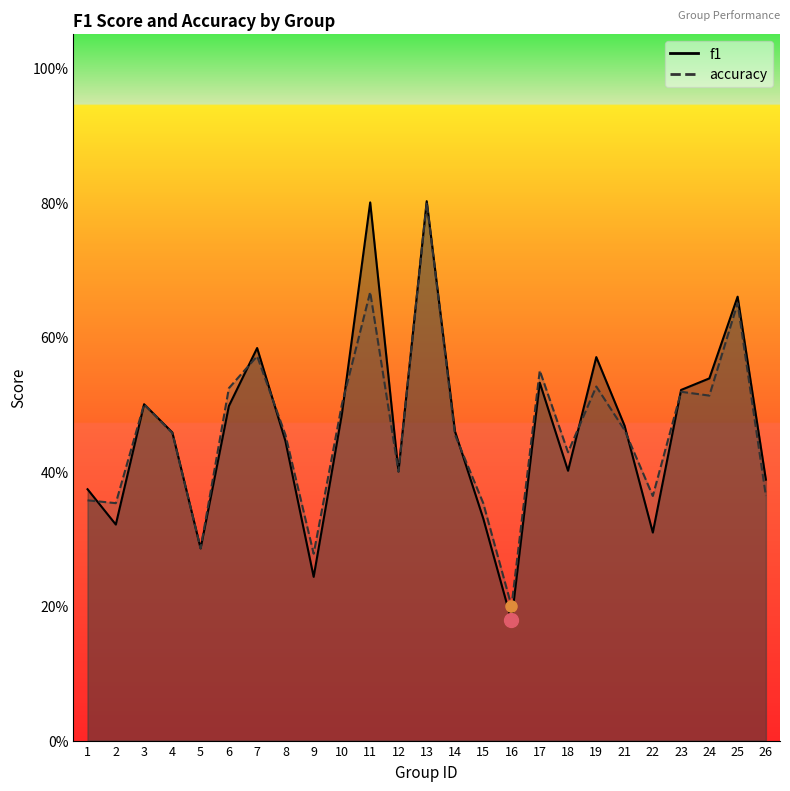

What are all the series names shown in the legend?

f1, accuracy